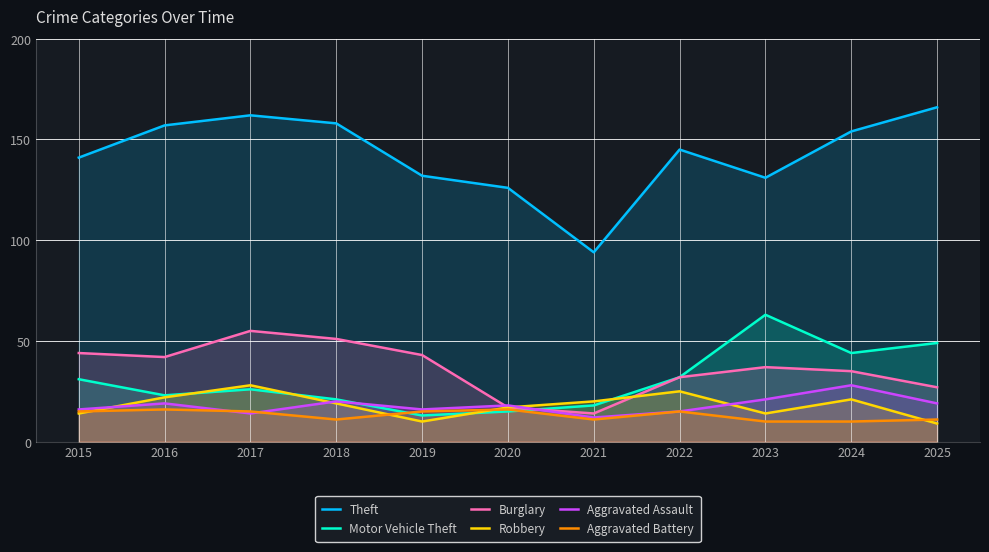

Count the number of data series in this chart.

6